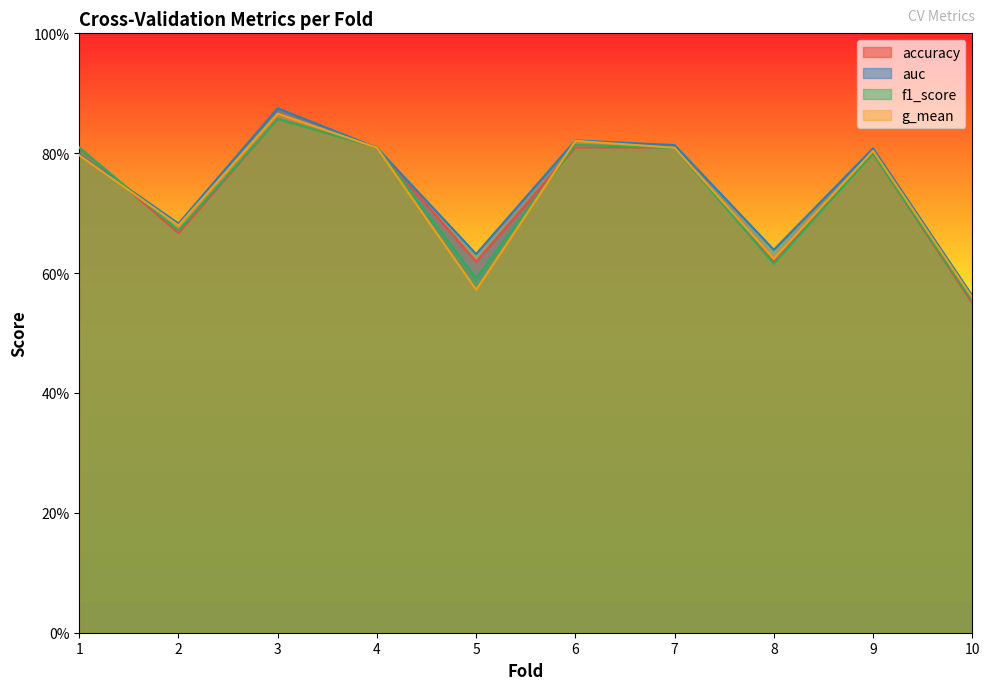

Is the value of accuracy at 10 greater than the value of f1_score at 4?

No